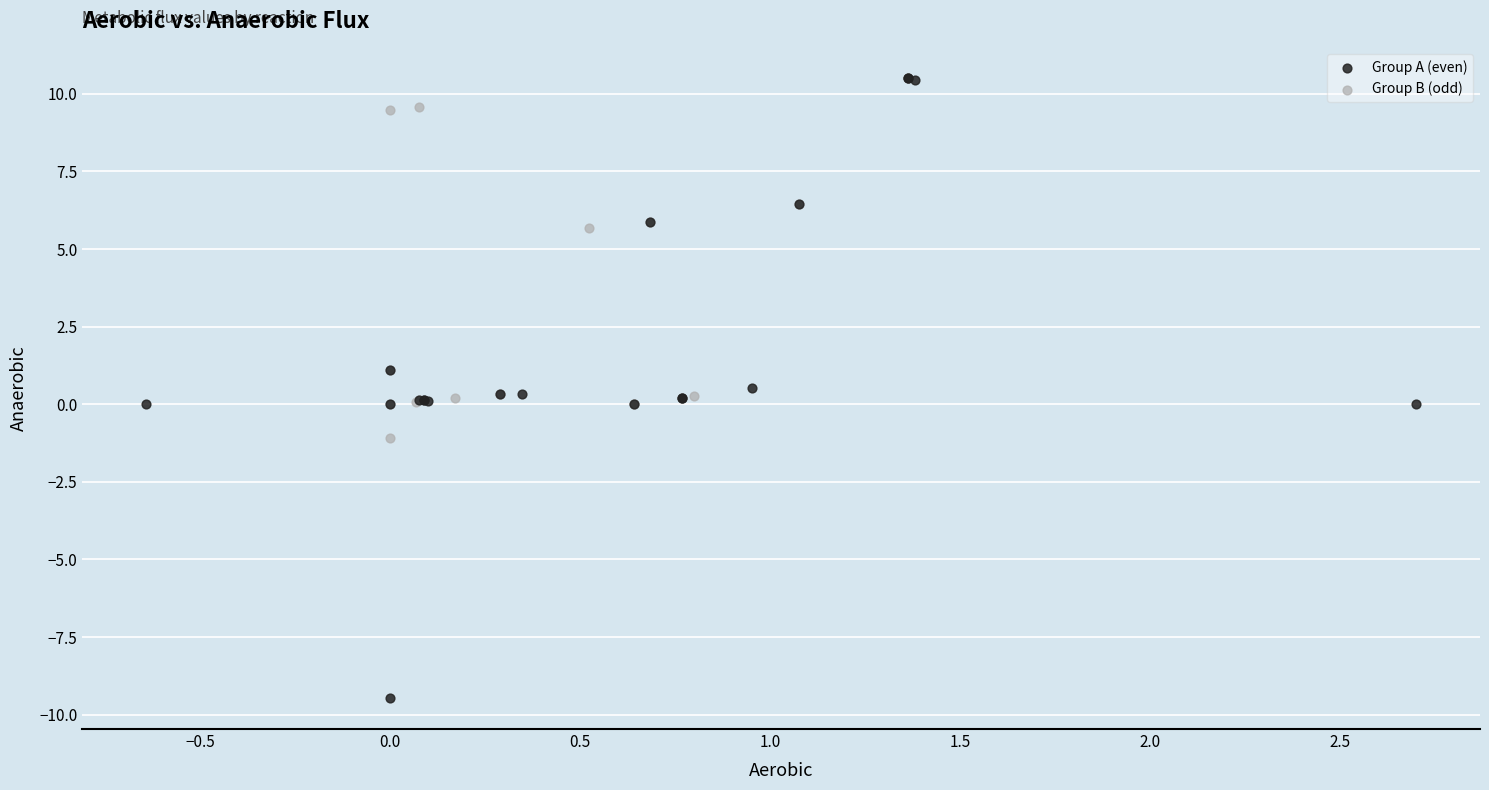

Which series contains the lowest Y value?

Group A (even)